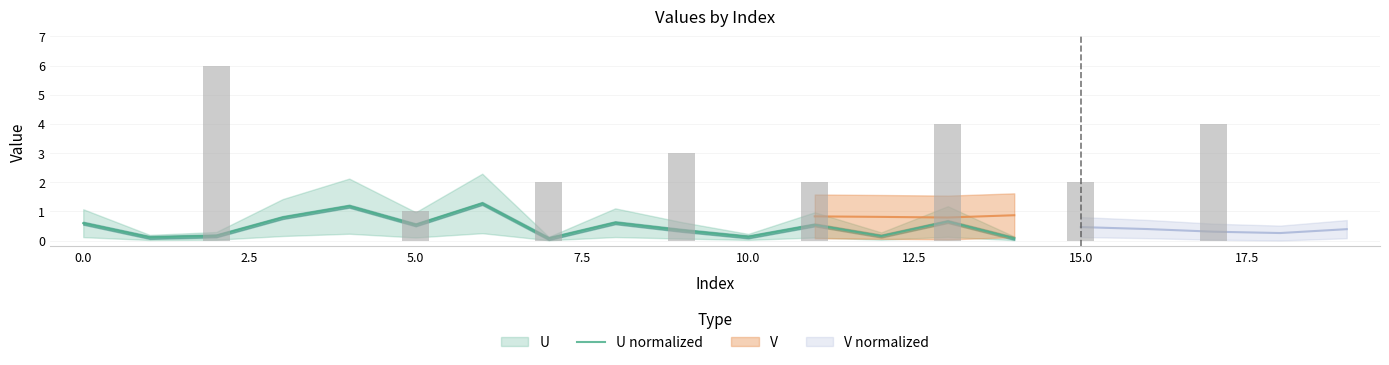

What is the change in value from 0.0 to 10.0?

-0.5